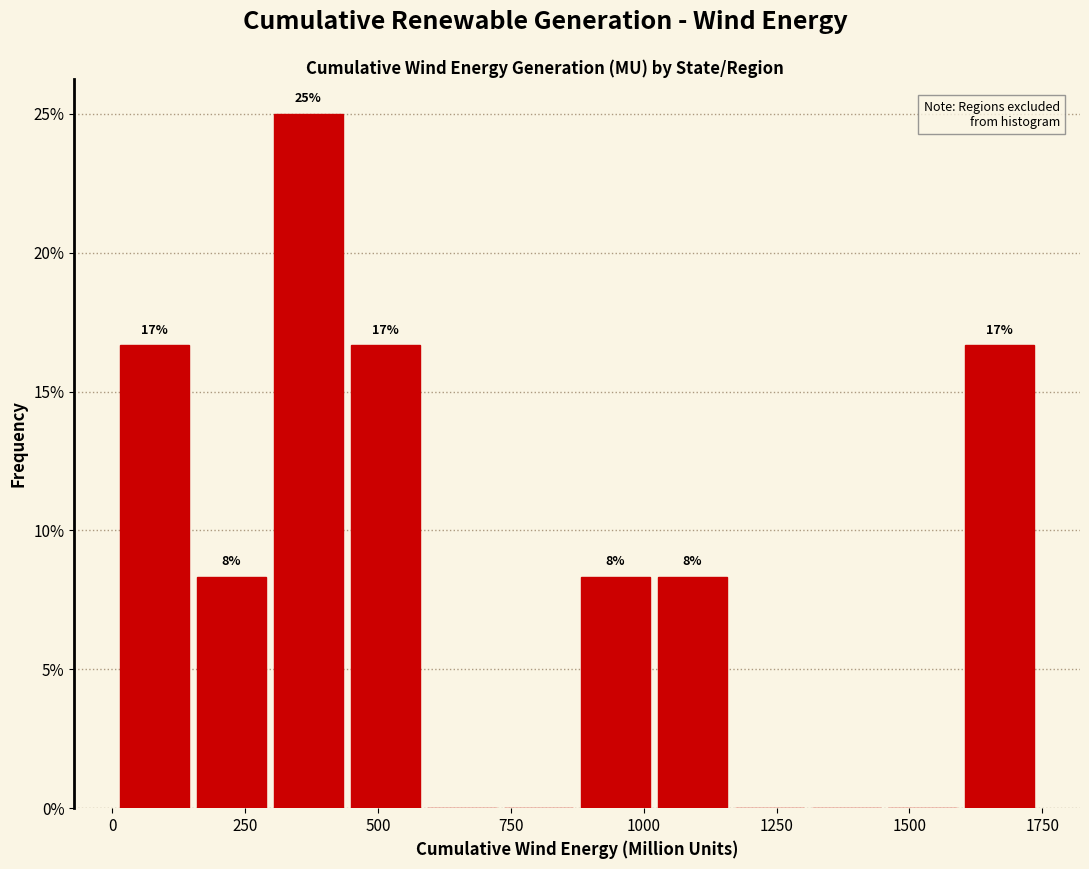

Around what value on the x-axis is the tallest bar? Give the approximate position of its centre, as read against the axis.

350